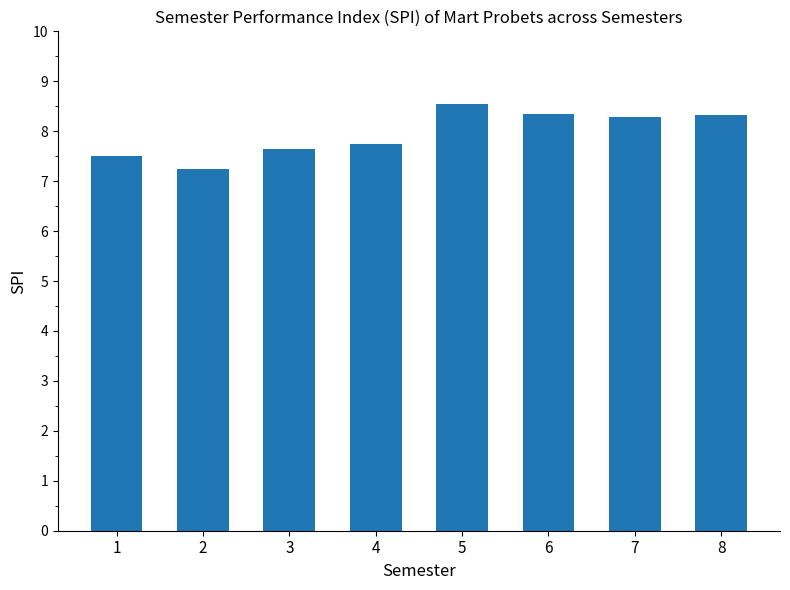

What is the difference between the maximum and second lowest values?

1.0